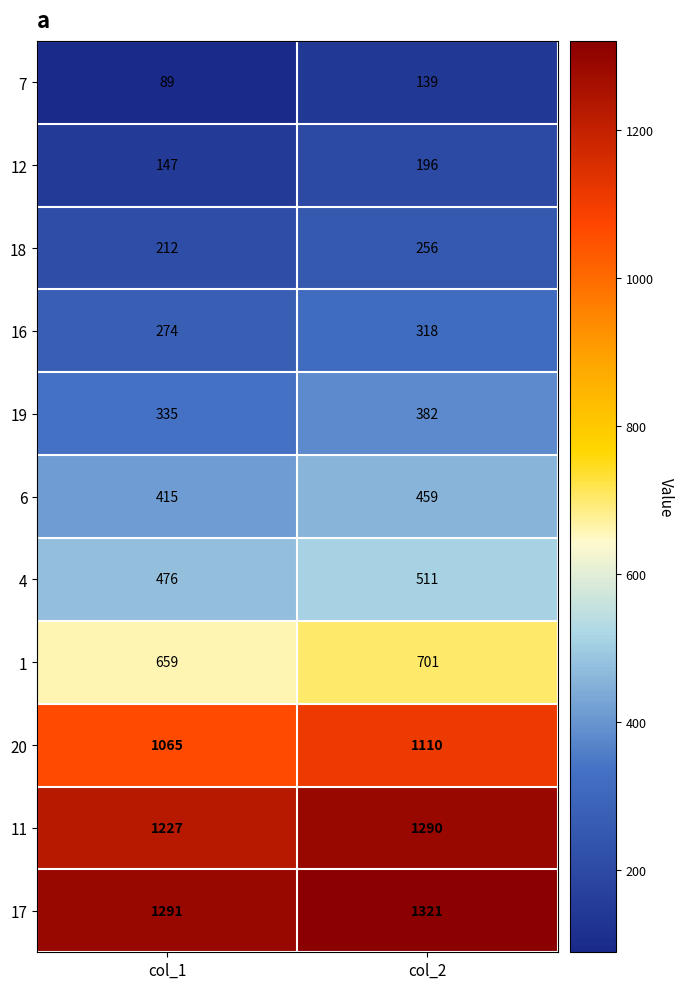

At how many categories does at least one series exceed 466?

2